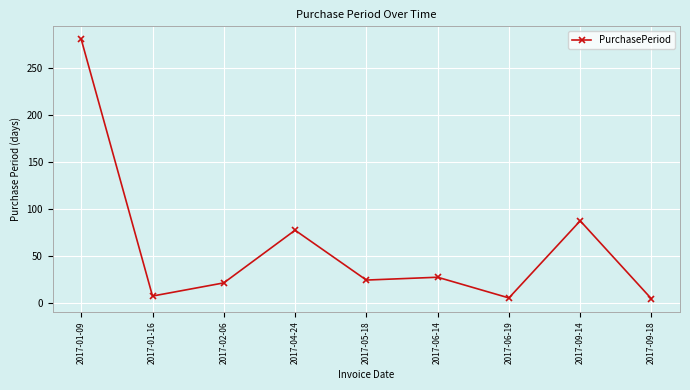

How many lines are shown in the chart?

1